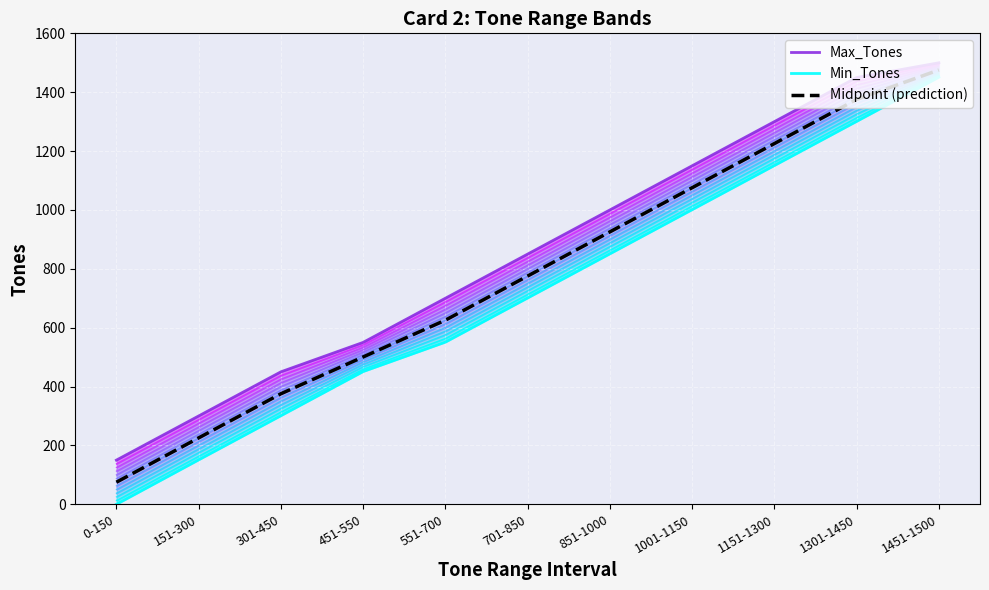

What position from the left is 151-300?

2